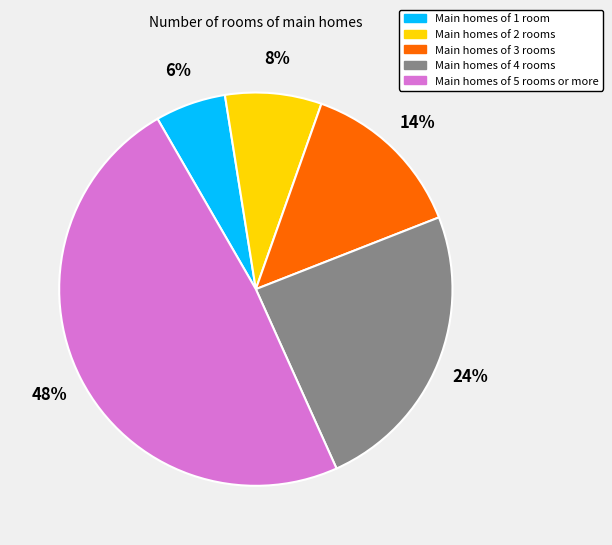

Count the number of slices in the pie.

5